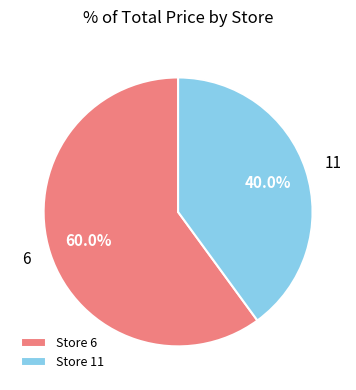

Which category accounts for the majority?

Store 6